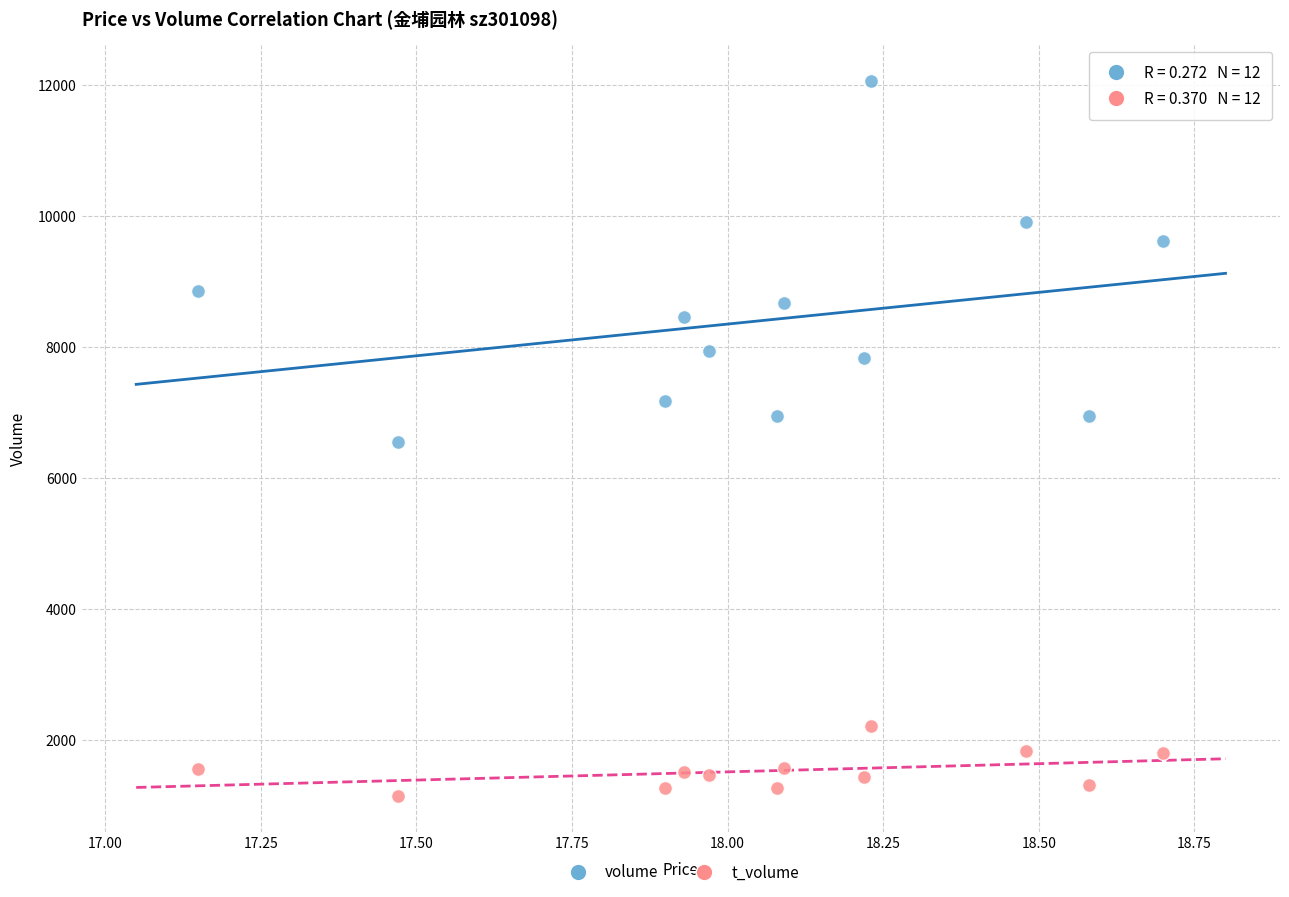

Across all data points, what is the range of Y values (max minus min)?

10928